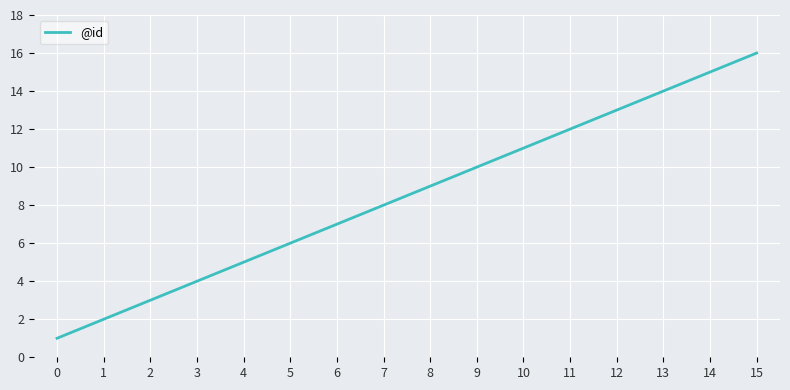

What is the change in value from 0 to 14?

+14